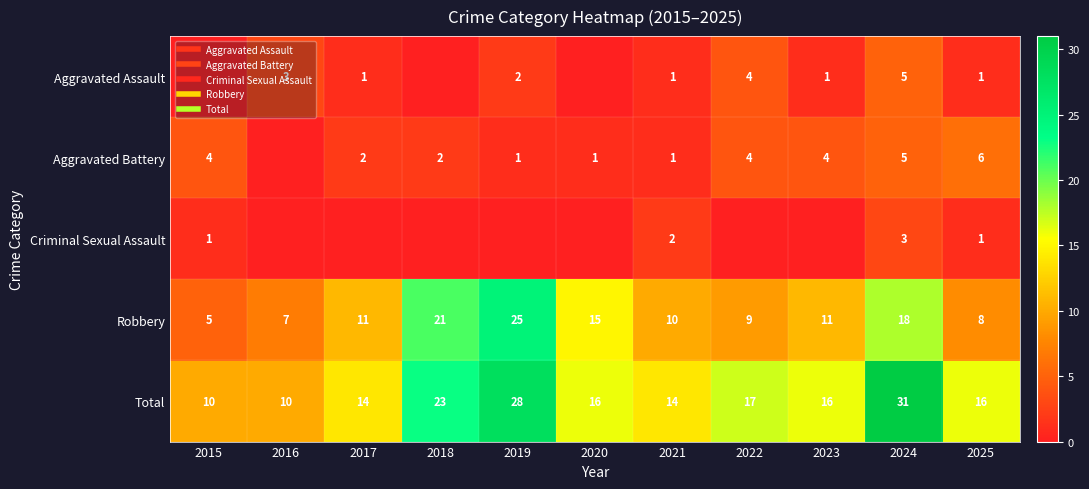

What is the spread (max minus min) of values at 2017?

14